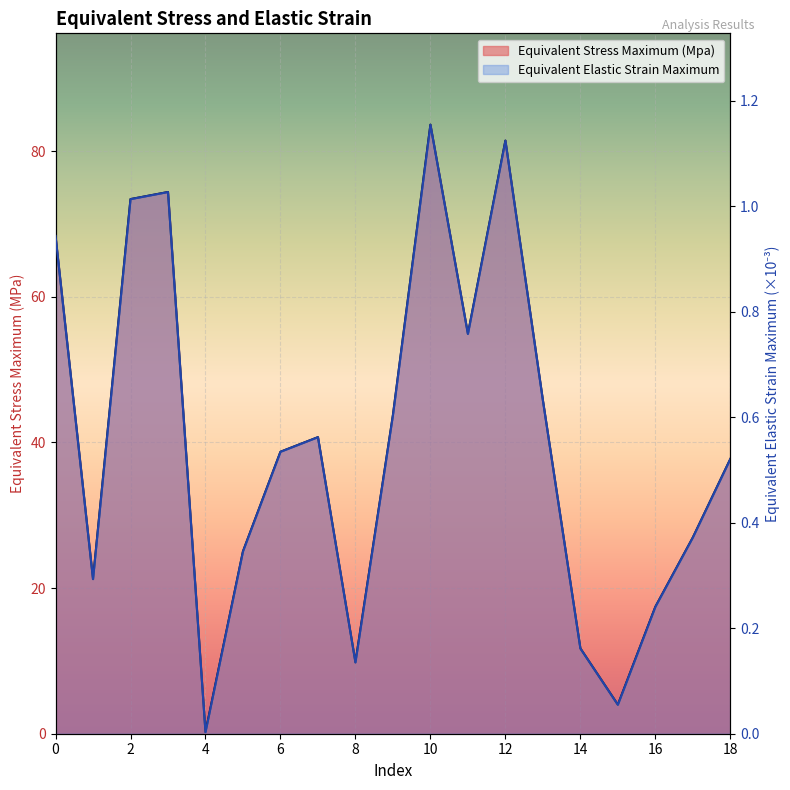

The value of Equivalent Stress Maximum (Mpa) at 8 is 3.0. True or false?

False